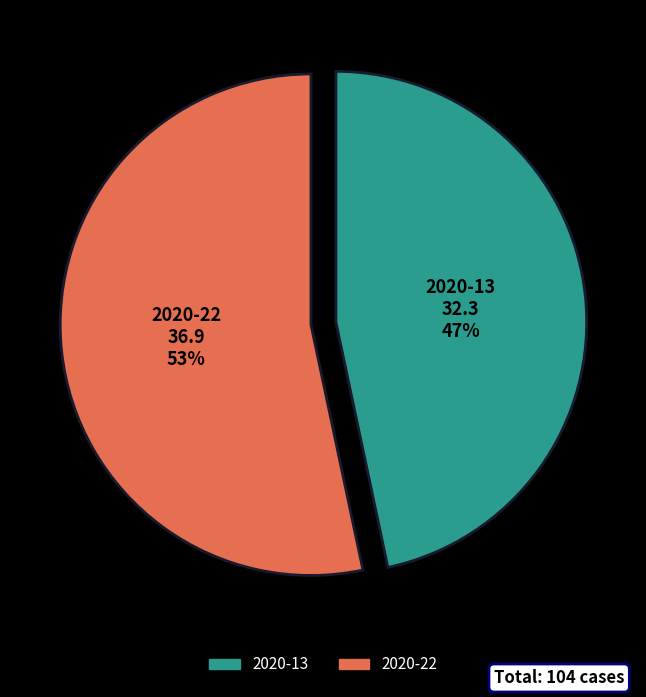

How many slices are in this pie chart?

2